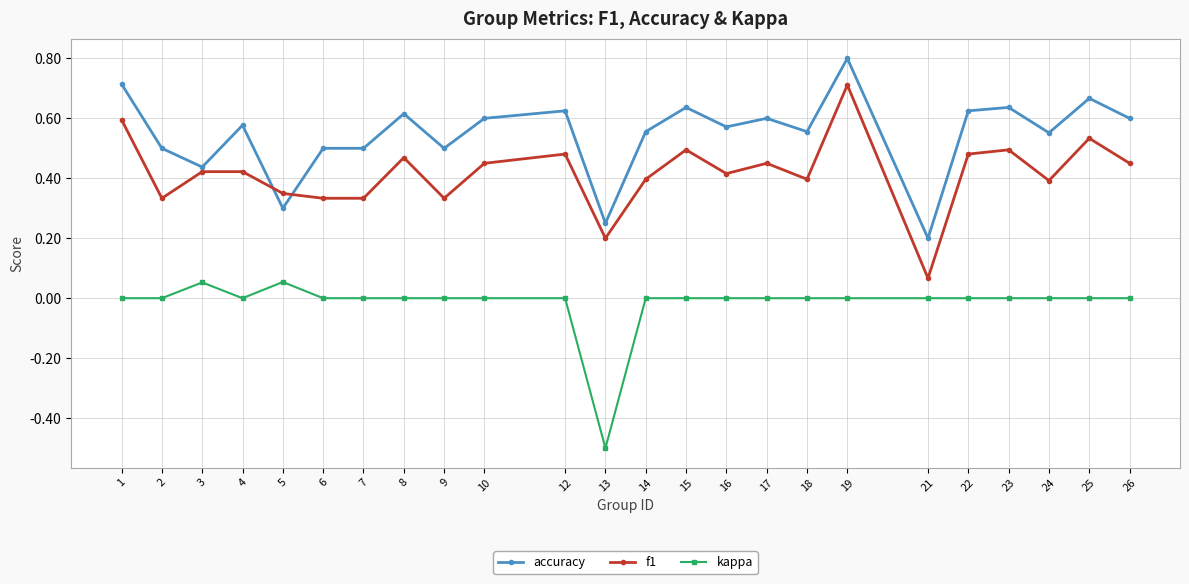

True or false: kappa and f1 cross at least once.

False